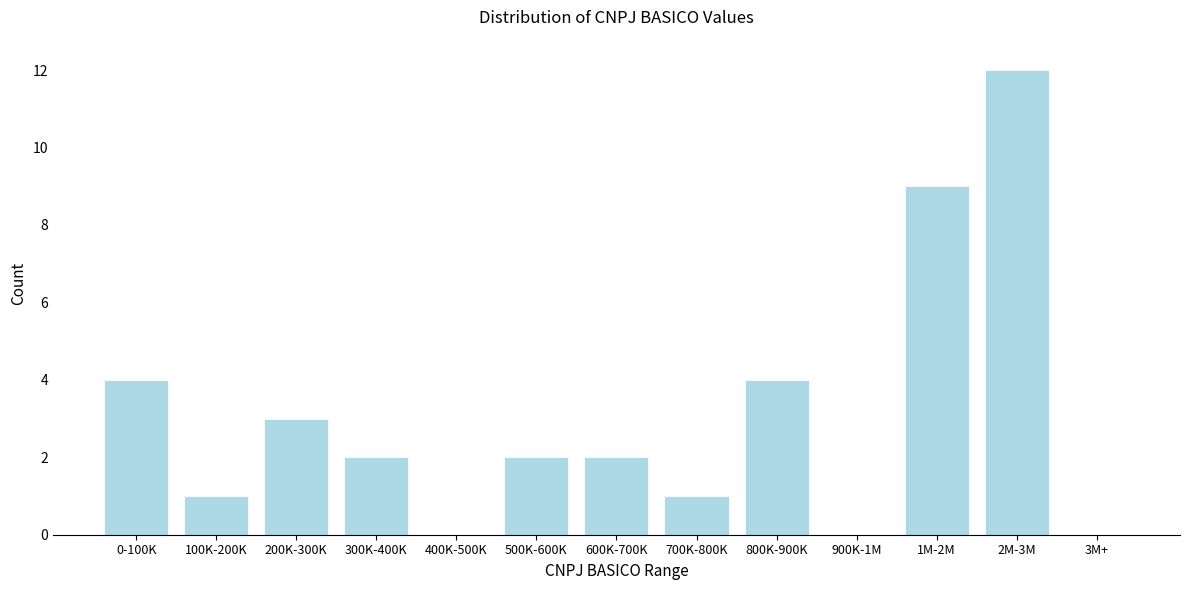

Reading right to left, extract all data points from this chart.

3M+=0	2M-3M=12	1M-2M=9	900K-1M=0	800K-900K=4	700K-800K=1	600K-700K=2	500K-600K=2	400K-500K=0	300K-400K=2	200K-300K=3	100K-200K=1	0-100K=4